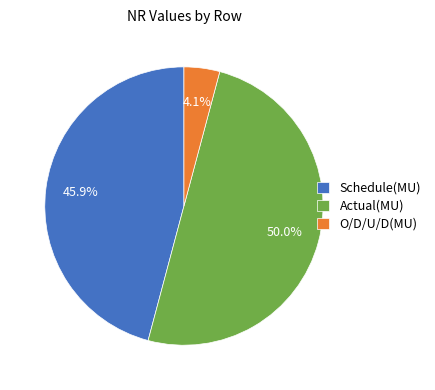

To the nearest percent, what is the difference between the largest and smallest slice percentages?

46%